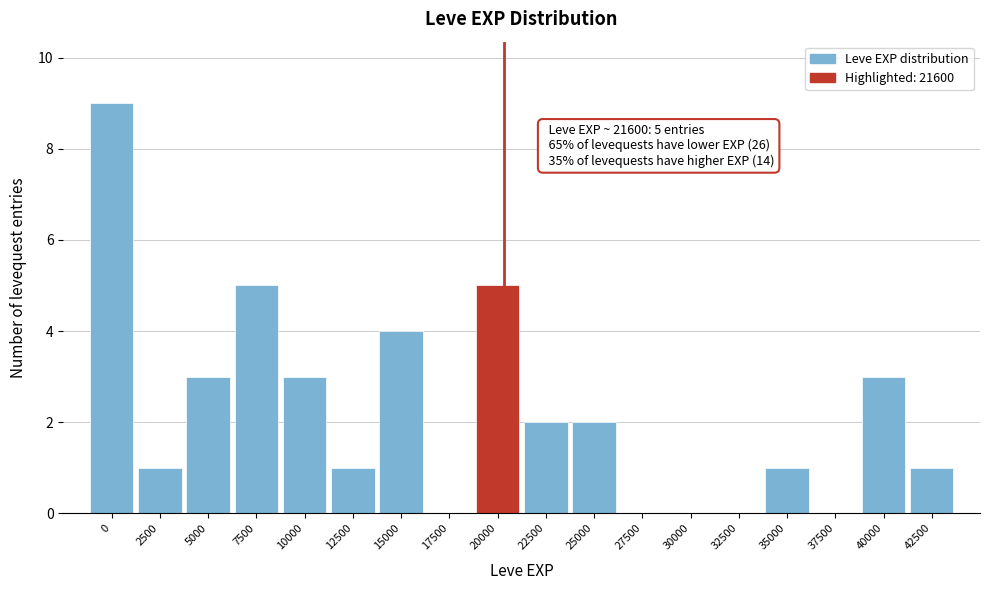

Reading left to right, extract all data points from this chart.

0=9	2500=1	5000=3	7500=5	10000=3	12500=1	15000=4	17500=0	20000=5	22500=2	25000=2	27500=0	30000=0	32500=0	35000=1	37500=0	40000=3	42500=1